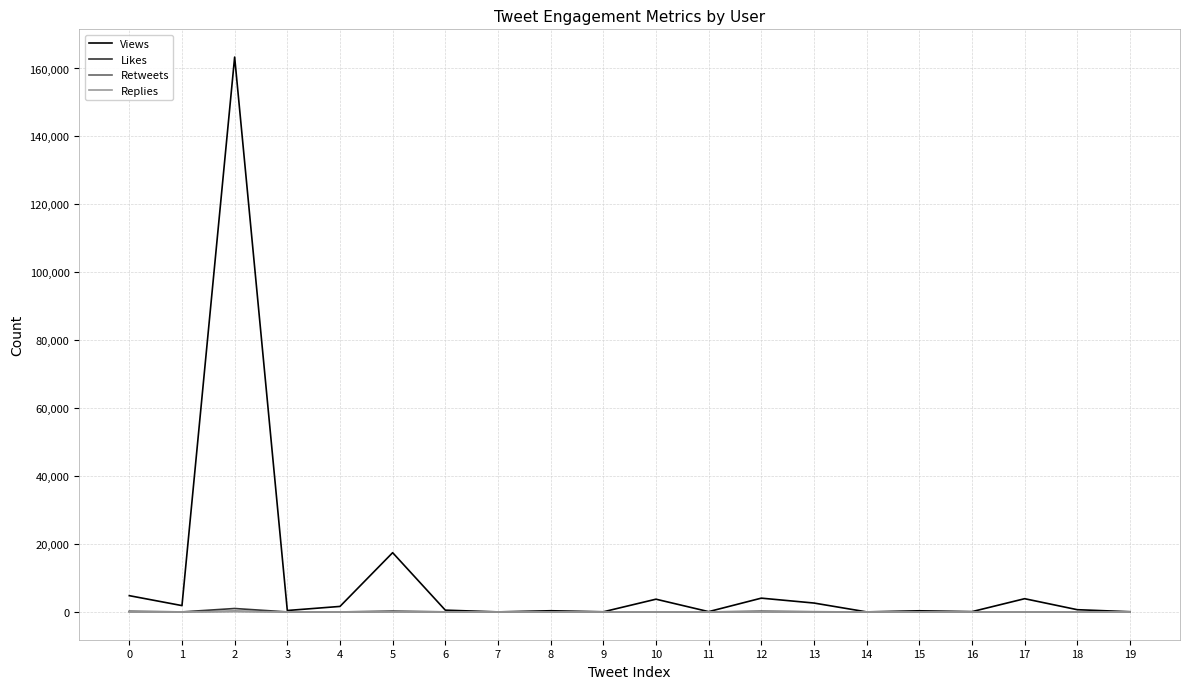

Is this an area chart (filled region under the line)?

No